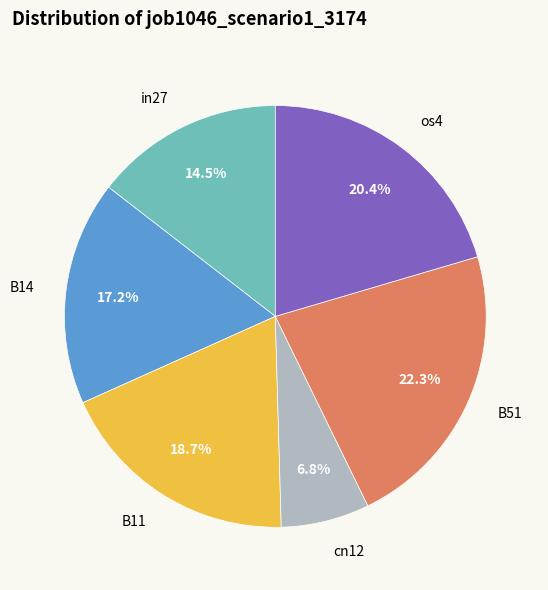

Is there a majority slice in this chart?

No